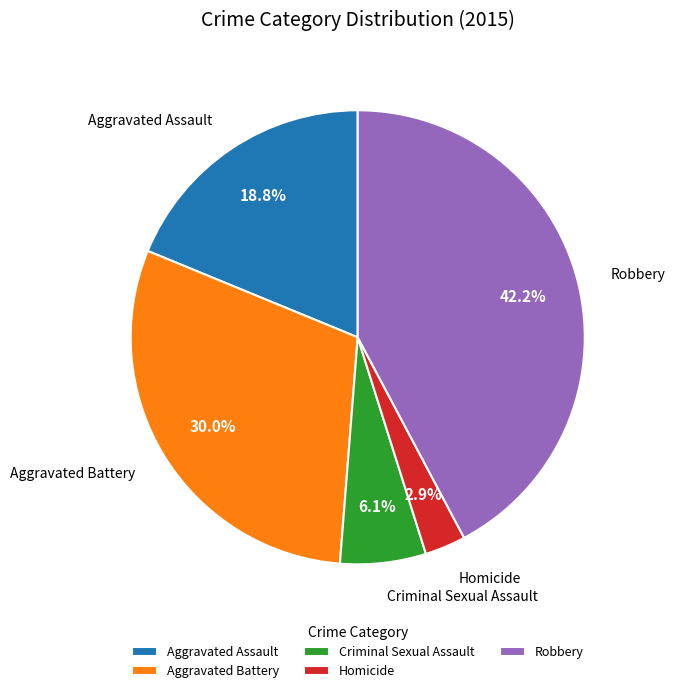

Between Homicide and Aggravated Battery, which is larger?

Aggravated Battery